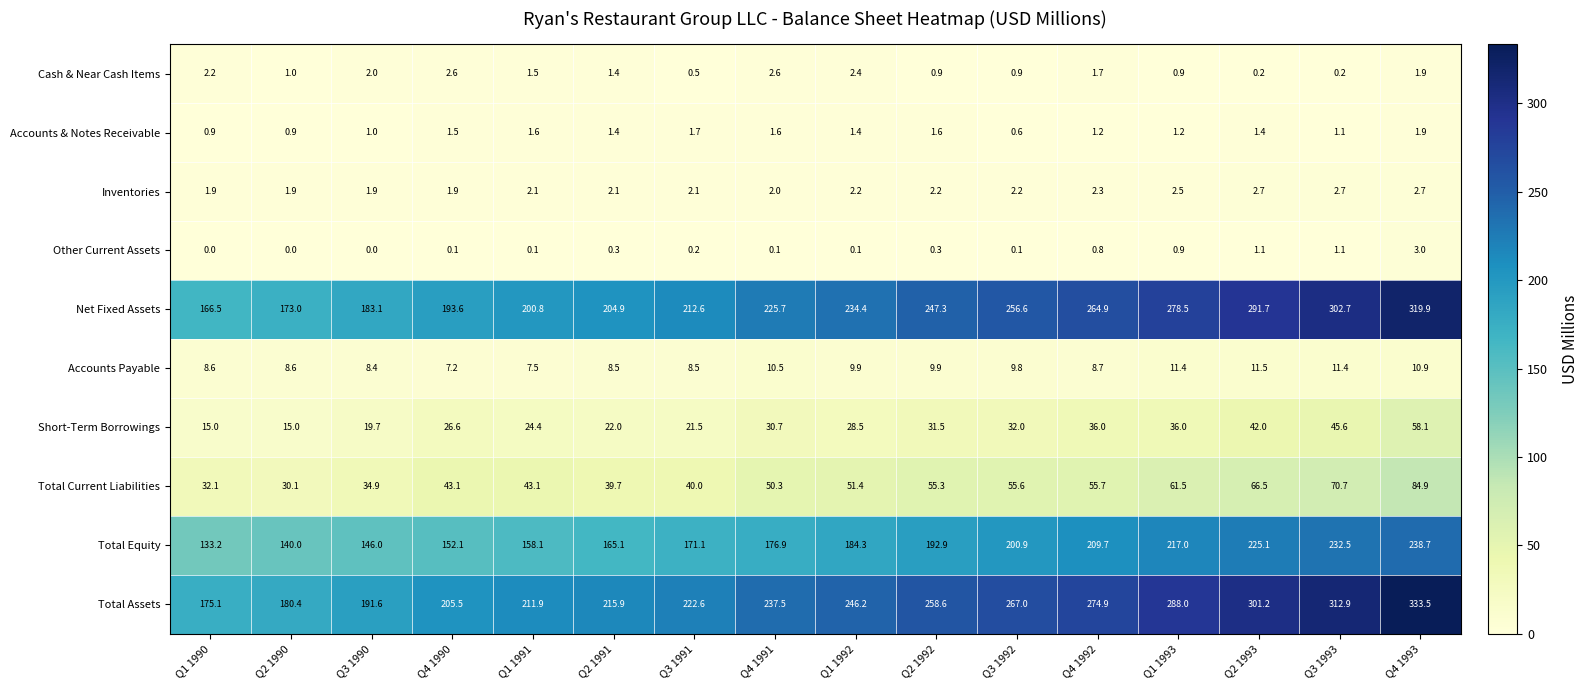

What is the maximum value shown in the chart?

333.5